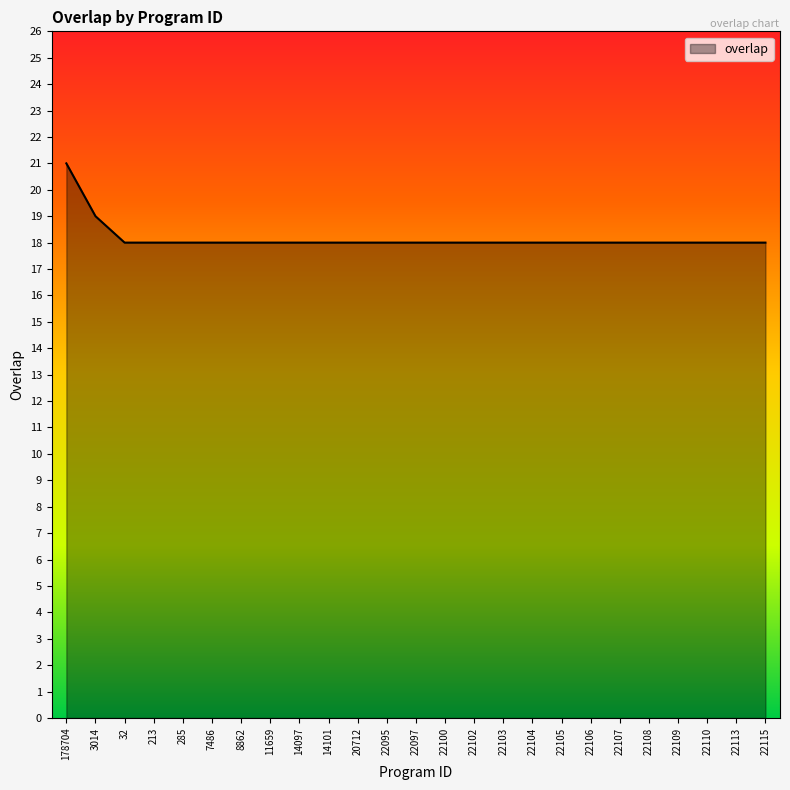

Reading right to left, what are all the values shown in this chart?

22115=18	22113=18	22110=18	22109=18	22108=18	22107=18	22106=18	22105=18	22104=18	22103=18	22102=18	22100=18	22097=18	22095=18	20712=18	14101=18	14097=18	11659=18	8862=18	7486=18	285=18	213=18	32=18	3014=19	178704=21